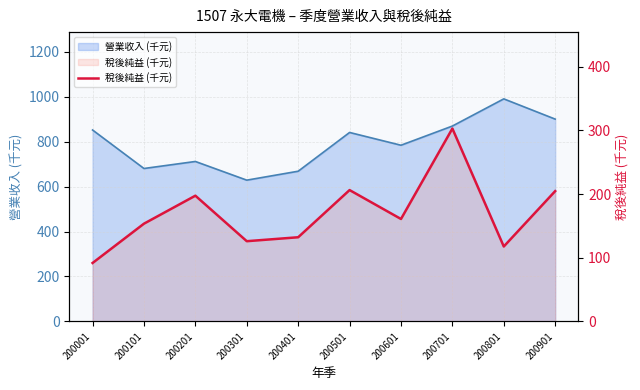

Between 200001 and 200501, which is larger?

200501